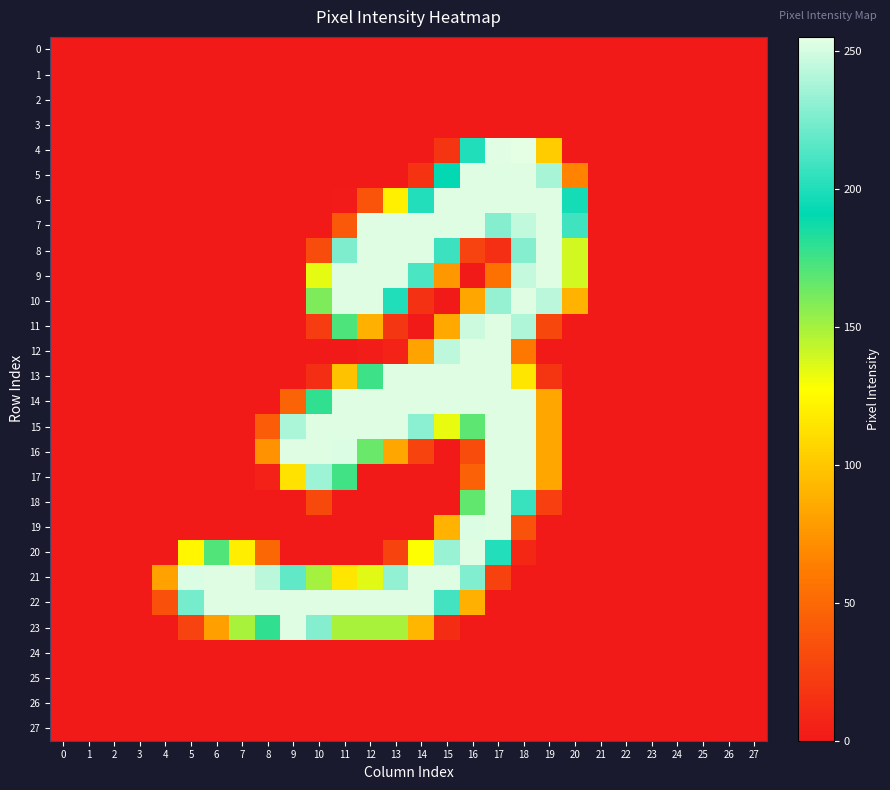

What is the difference between the highest and lowest values at 13?

253